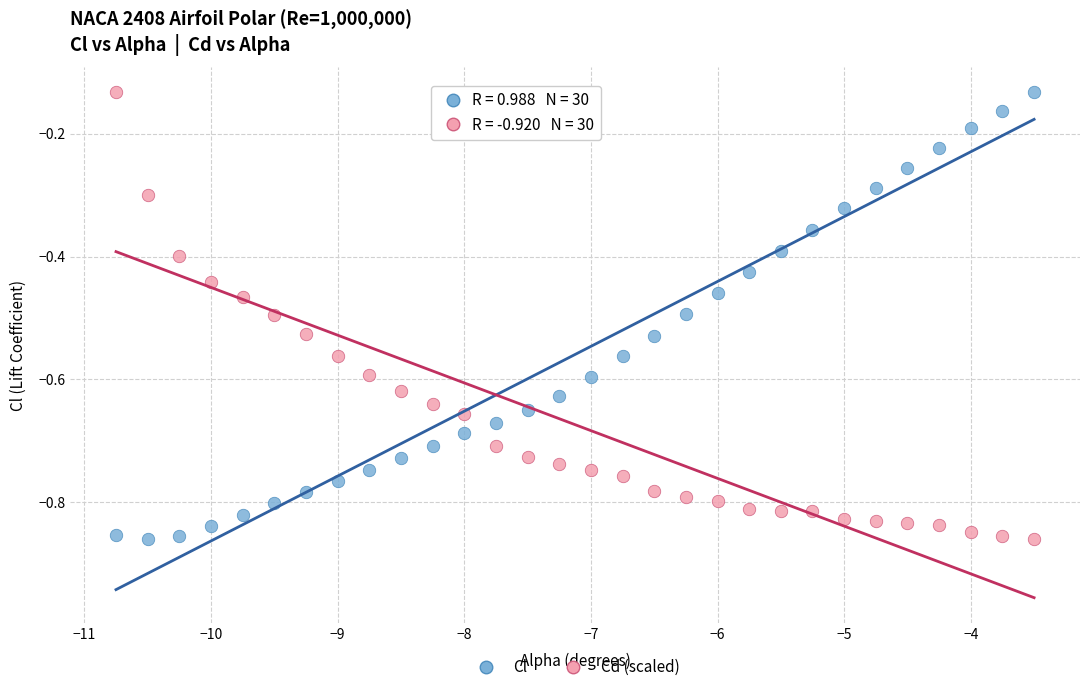

Across all data points, what is the range of X values (max minus min)?

7.2